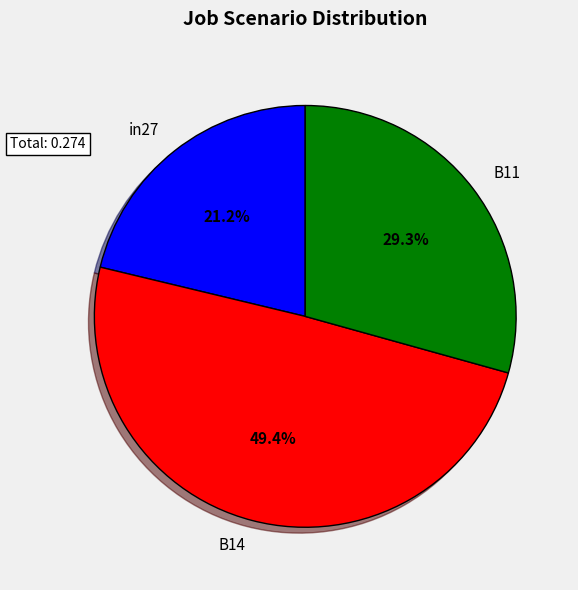

What is the total percentage of B14 and B11?

78.8%